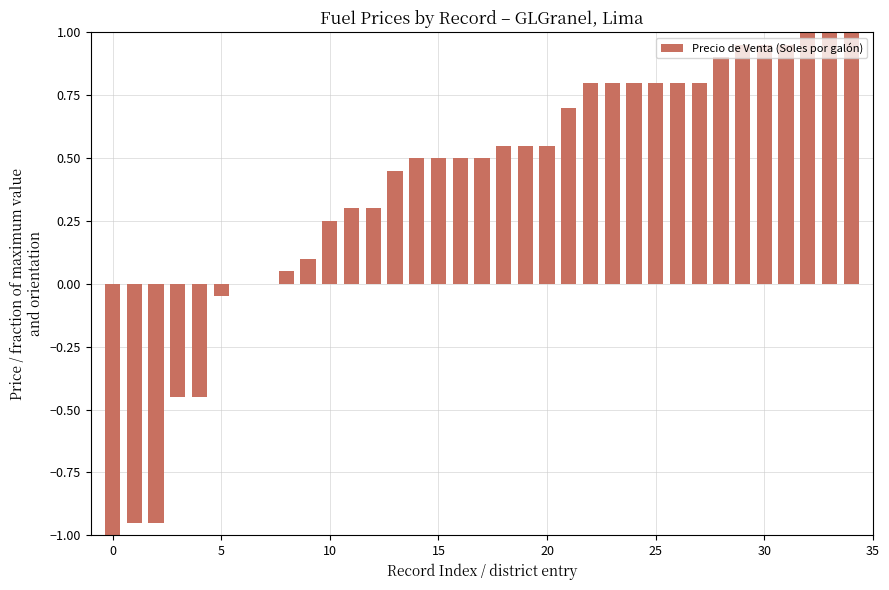

What is the sum of all values?

13.5